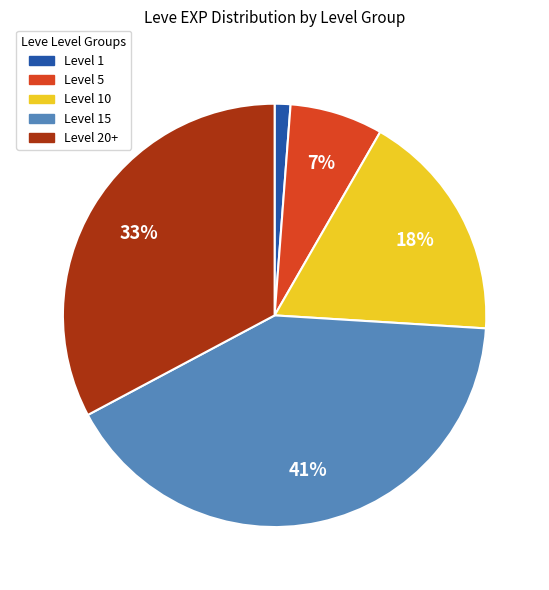

Is it true that Level 1 is 11% of the pie?

False